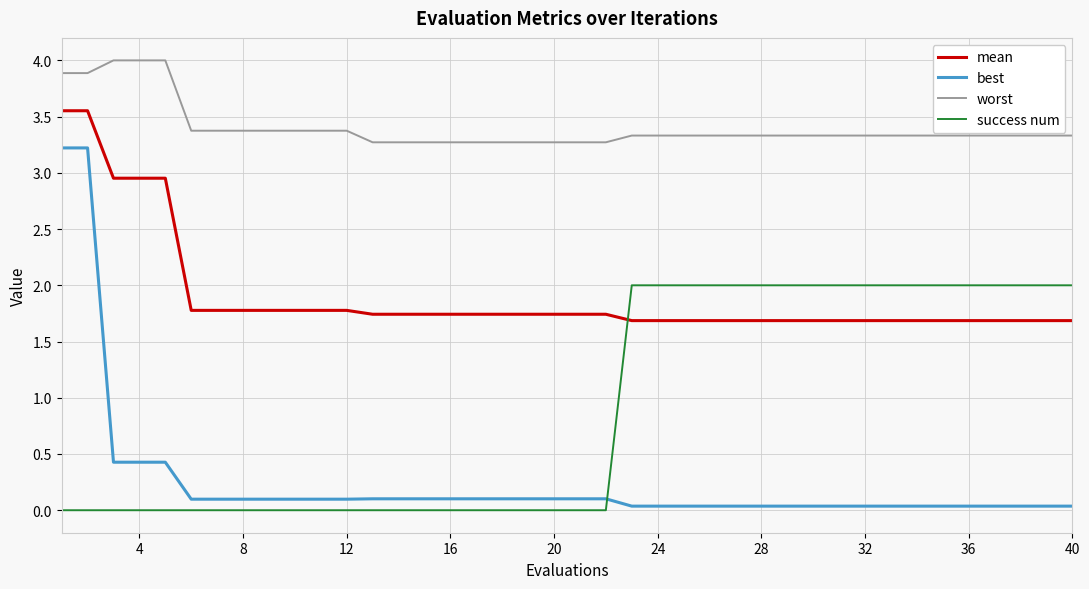

True or false: worst and success num cross at least once.

False